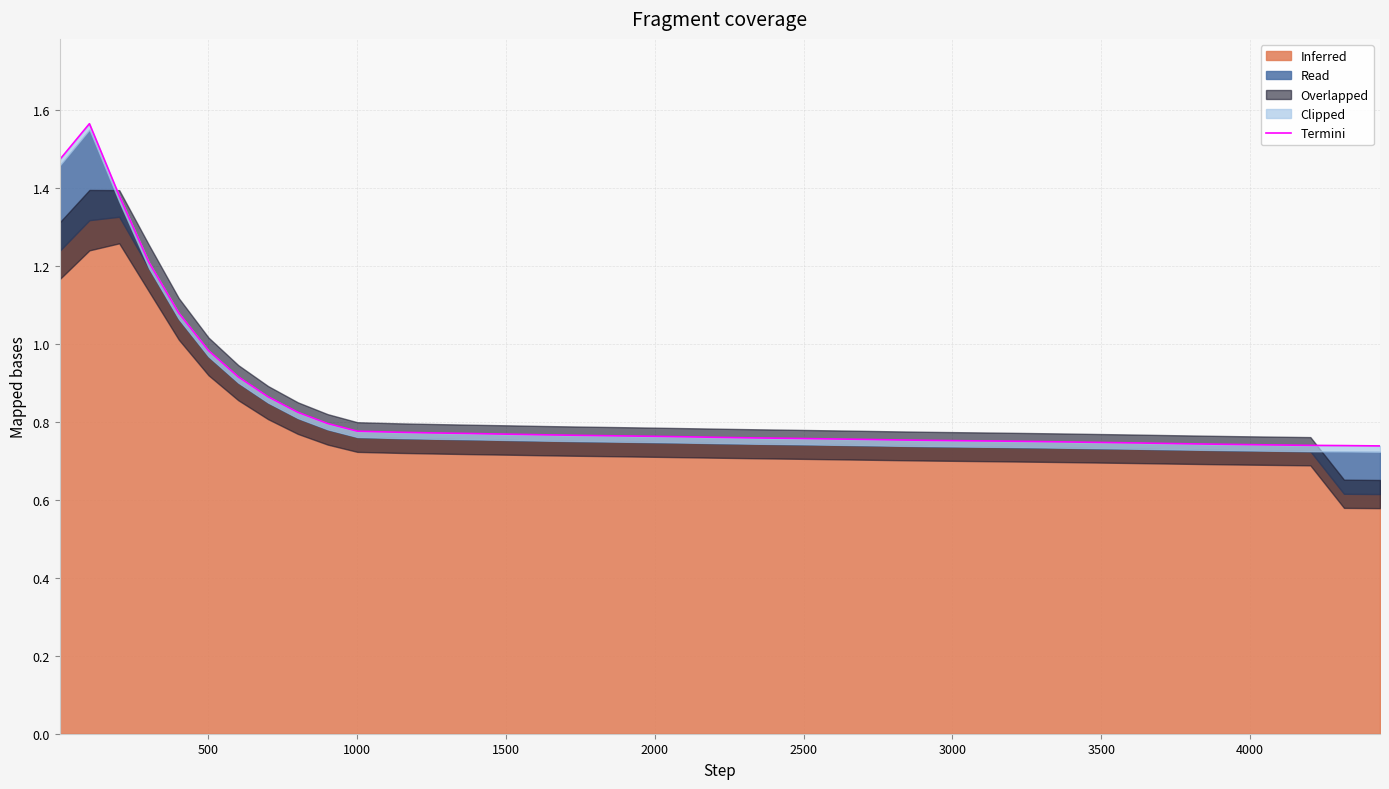

What is the value of the 11th point from the left?

0.8